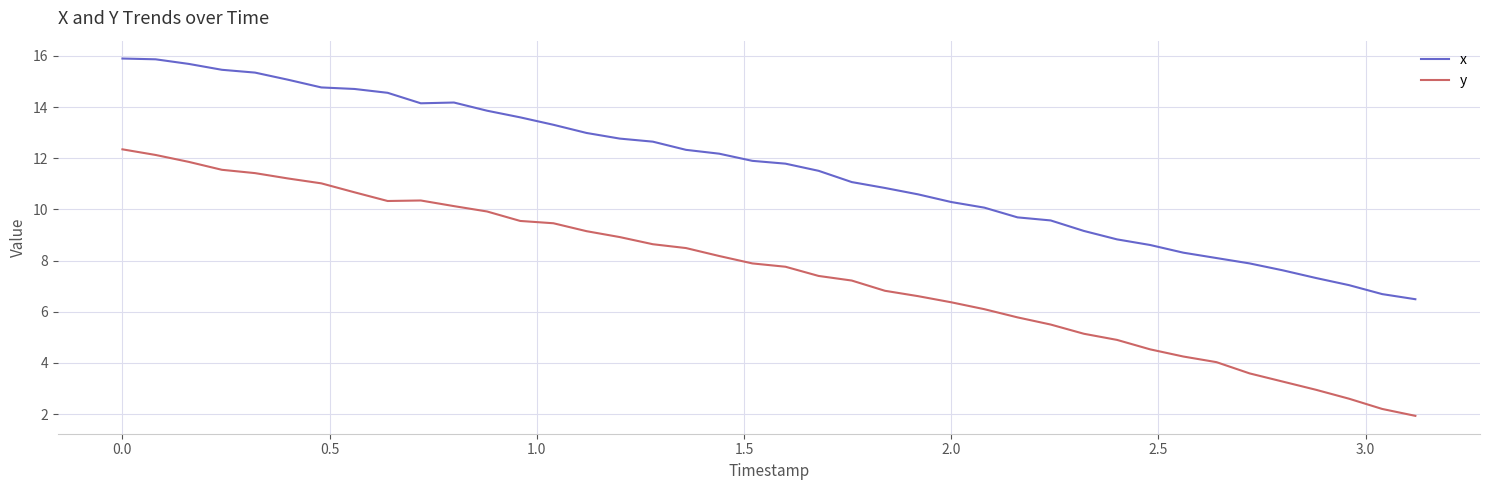

Which series has the largest range (max minus min)?

y